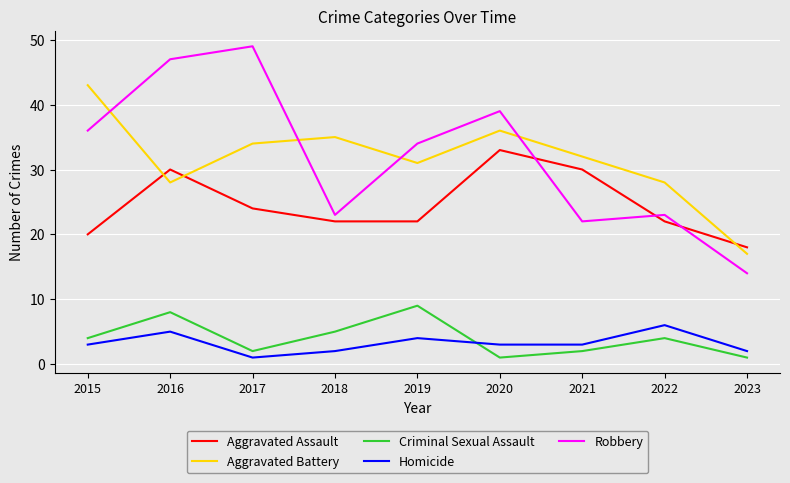

What is the approximate value of Homicide at 2017?

1